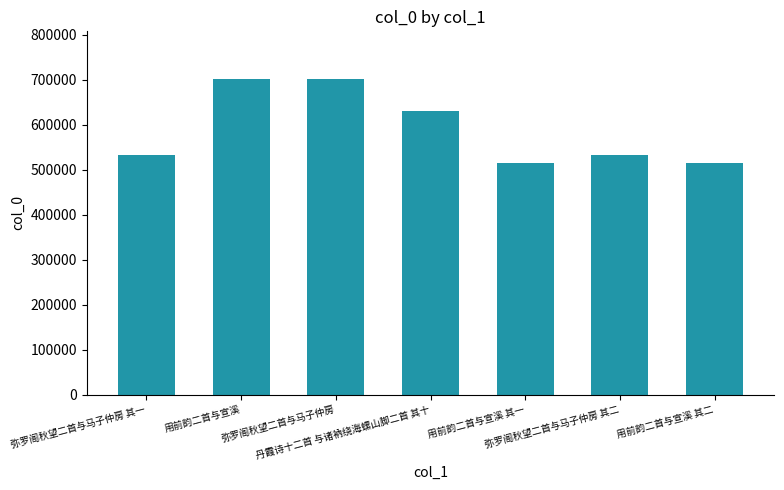

What is the average value?

589820